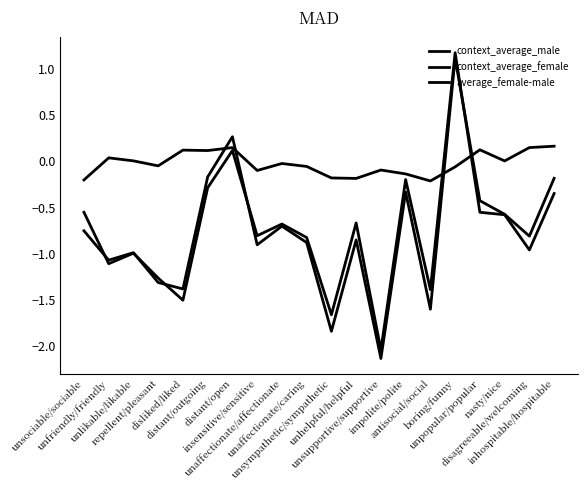

Does the chart have visible grid lines?

No